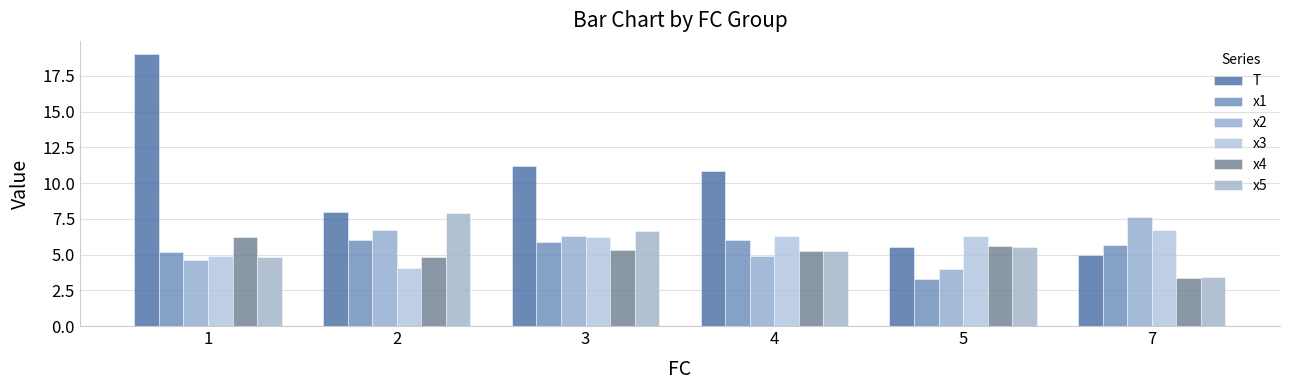

True or false: x1 has a value of 8.2 at 2.

False